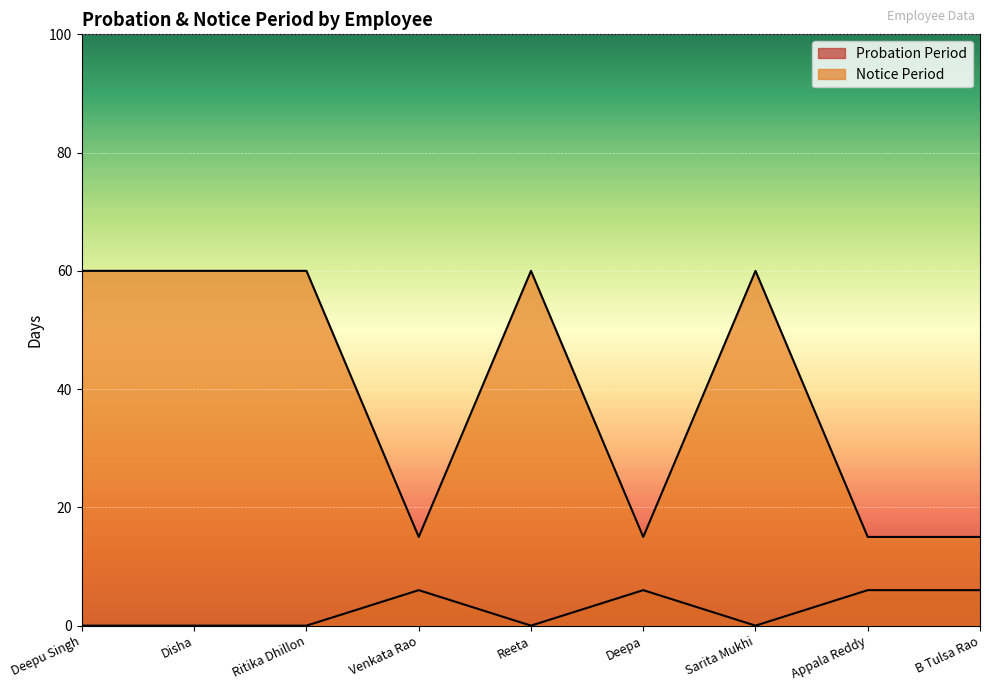

Which series has the largest total across all categories?

Notice Period